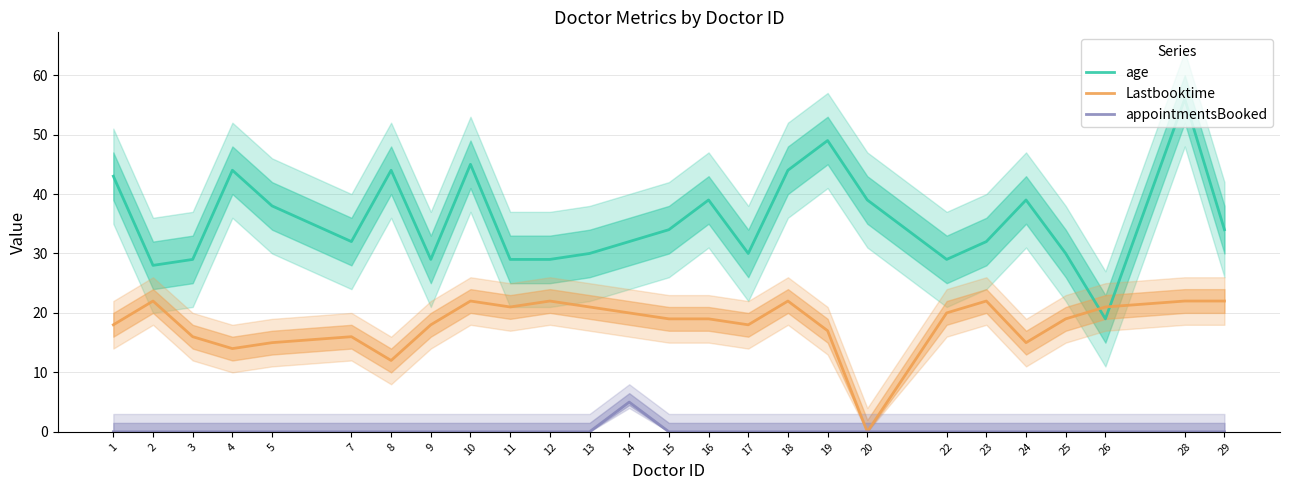

At which category does age reach its first local valley?

2